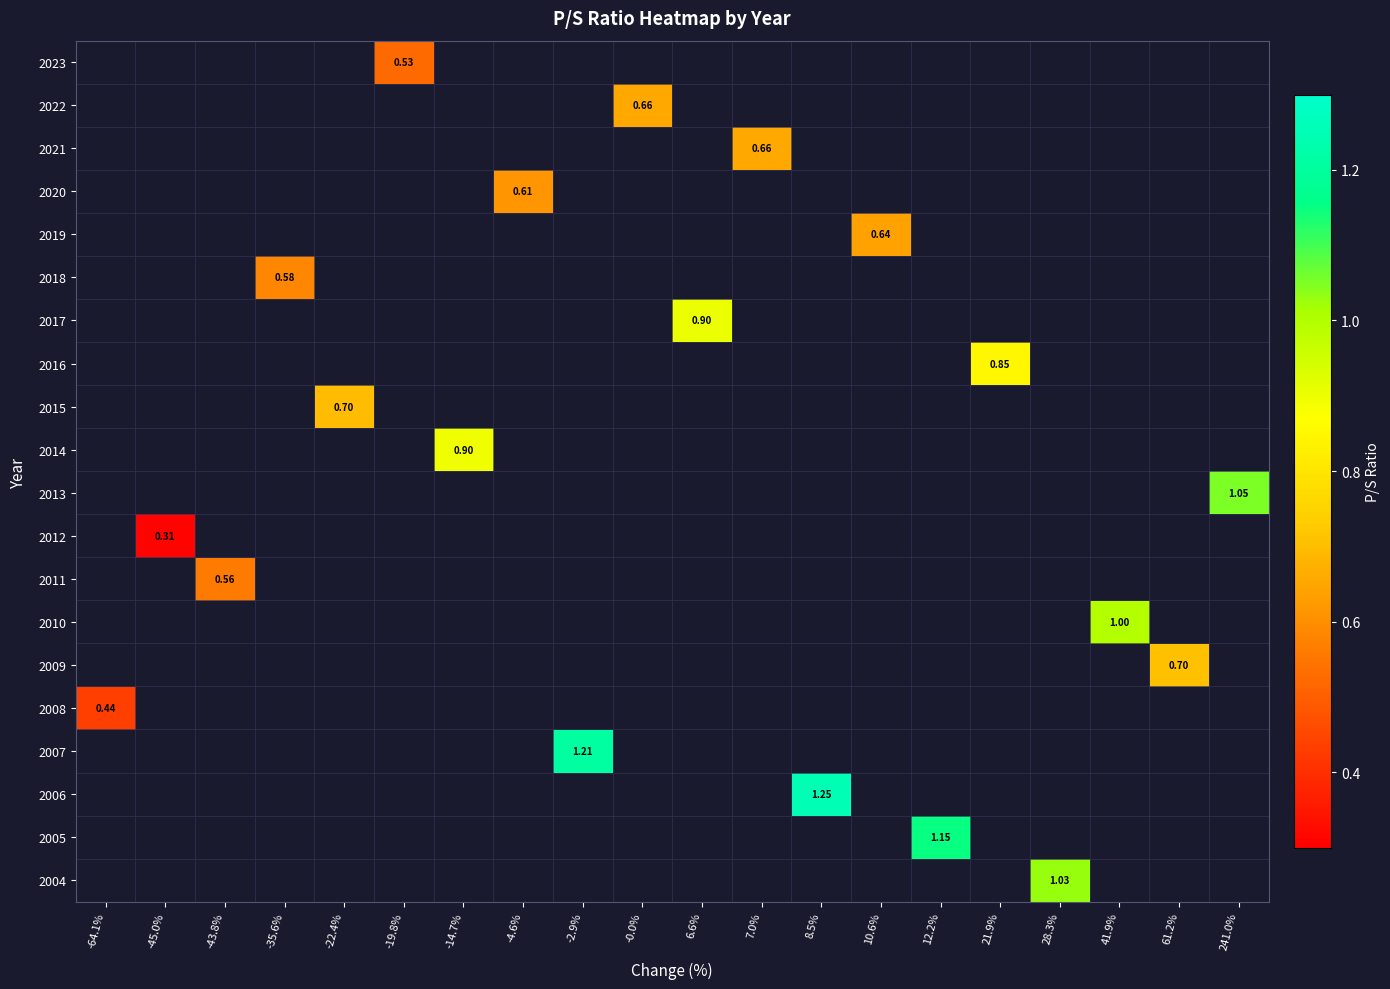

Count the number of categories in the chart.

20